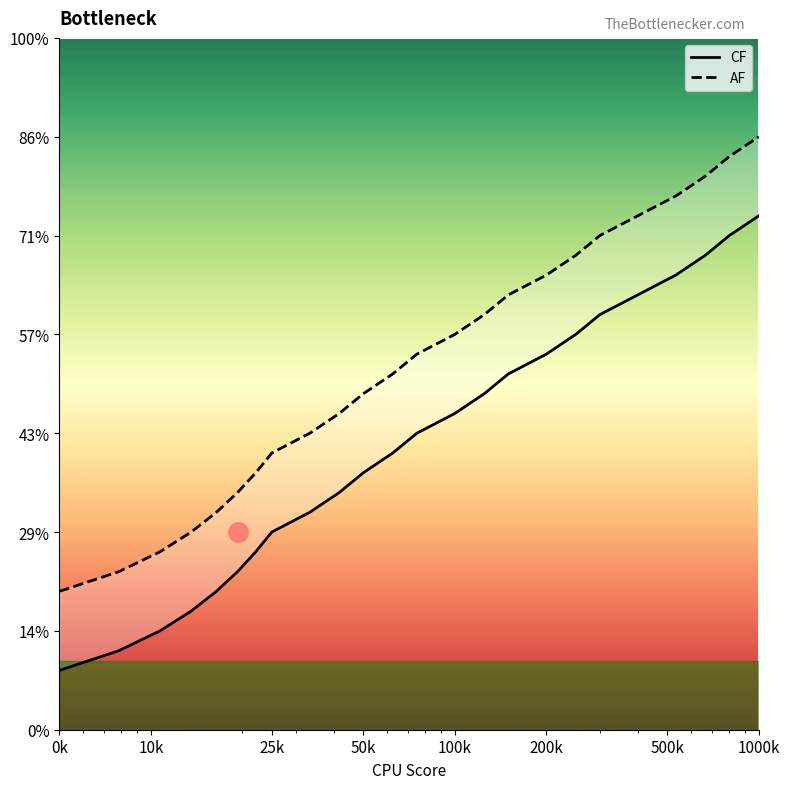

At which label does AF reach its minimum?

0k